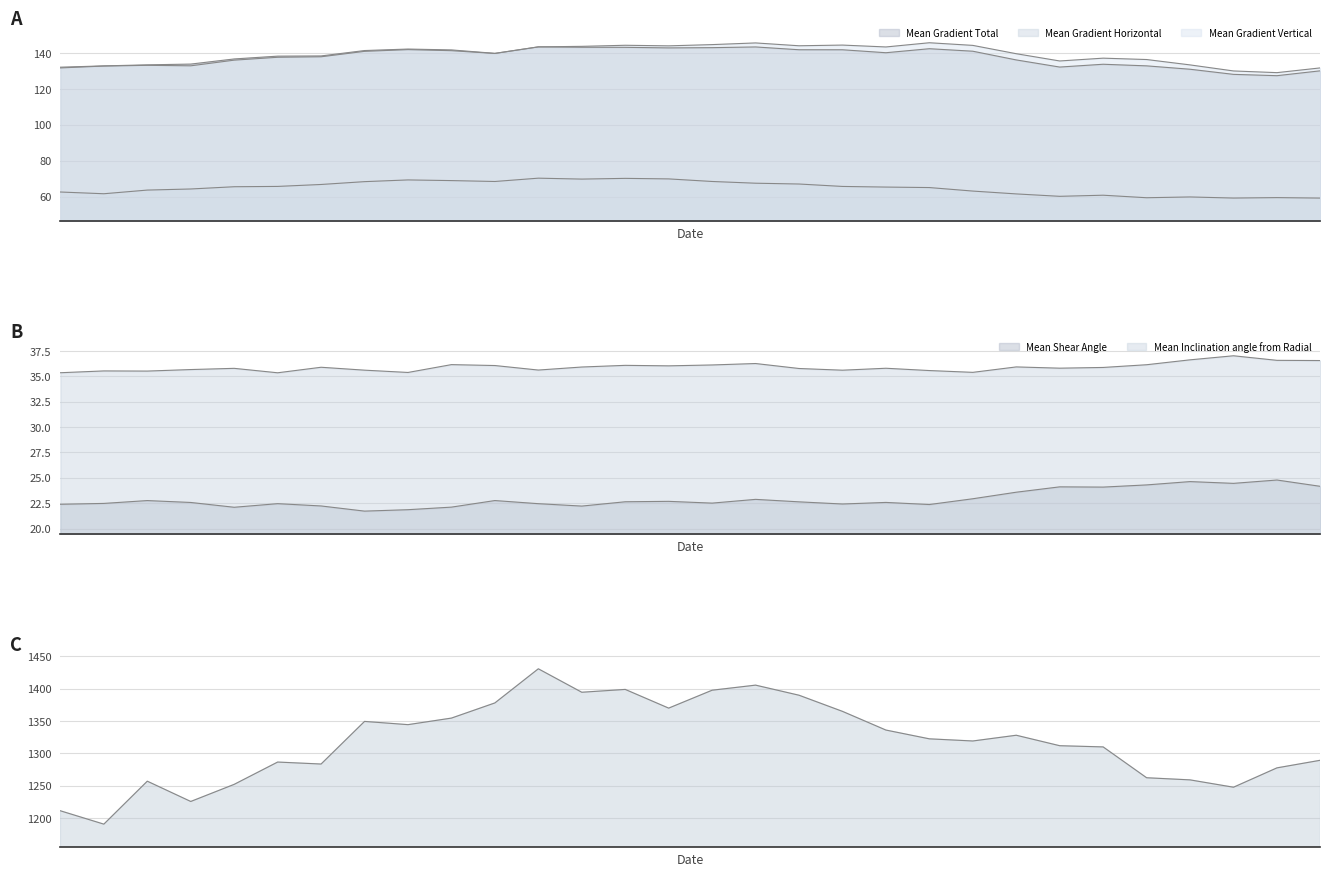

The value of Mean Gradient Total at 20:34 is 201.6. True or false?

False